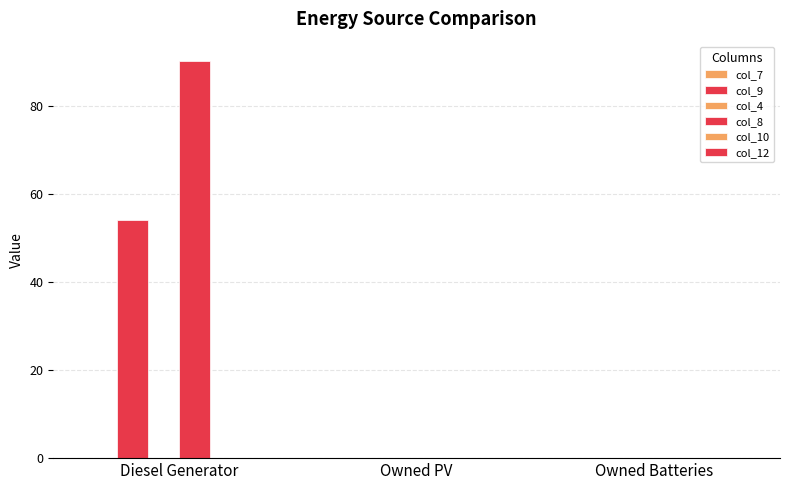

How many data points does each series have?

3